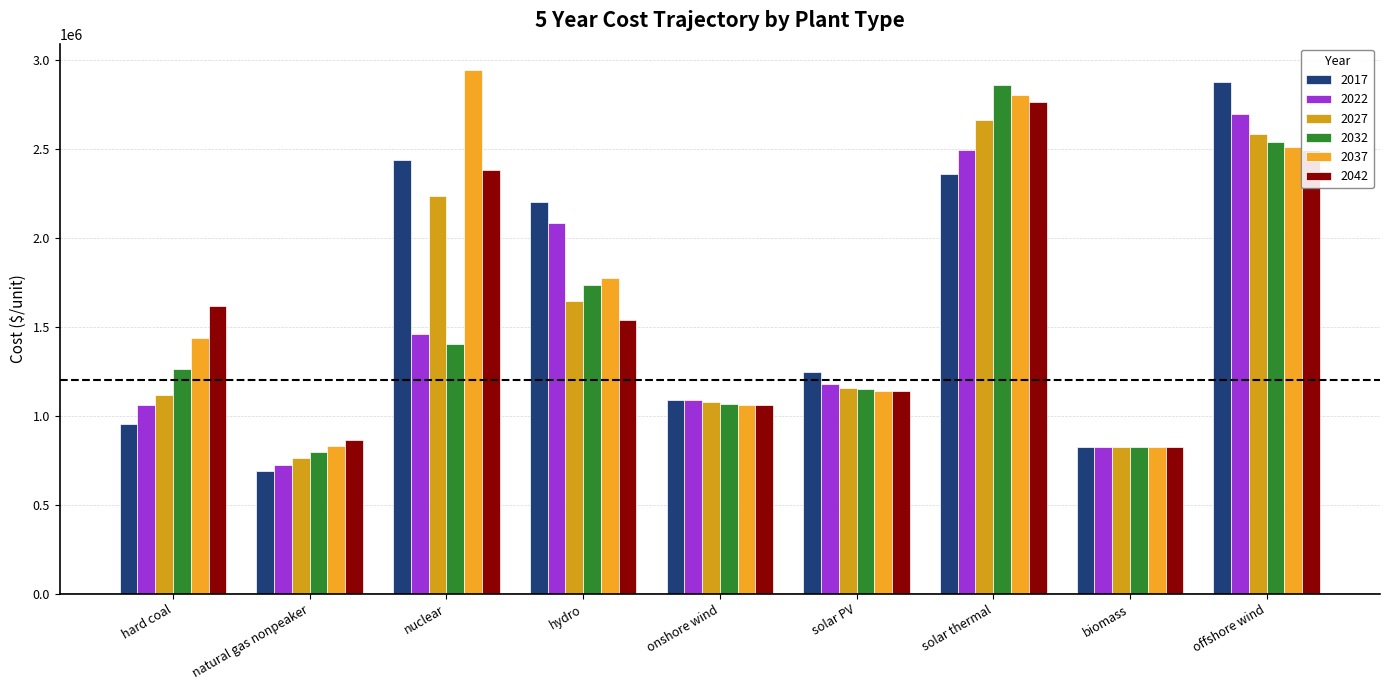

Reading right to left, extract all data points from this chart.

2017: 2875661.9	821617.7	2358590.5	1244476.9	1086361.1	2202214.3	2435059.9	689989.3	955482.1
2022: 2693080.2	821617.7	2490356.0	1178747.5	1086361.1	2083366.6	1458599.6	725149.3	1058168.6
2027: 2583531.1	821617.7	2660733.7	1153916.4	1077232.1	1646423.3	2234727.9	760309.3	1116020.7
2032: 2537885.7	821617.7	2858227.6	1150264.7	1068103.0	1732961.2	1401771.0	795469.4	1261772.0
2037: 2510498.4	821617.7	2802955.5	1139309.8	1058973.9	1774302.9	2942868.1	830629.4	1437322.2
2042: 2492240.3	821617.7	2760948.6	1137484.0	1058973.9	1539851.4	2379762.0	865789.4	1616751.6